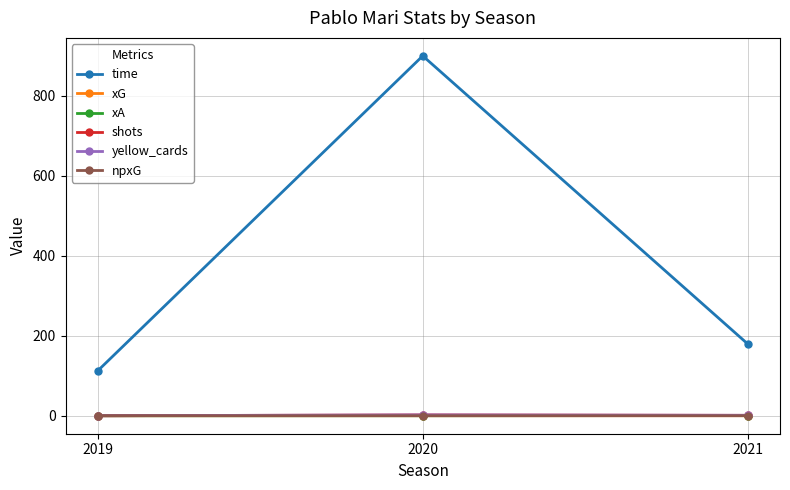

Between 2019 and 2020, which series saw the biggest shift?

time